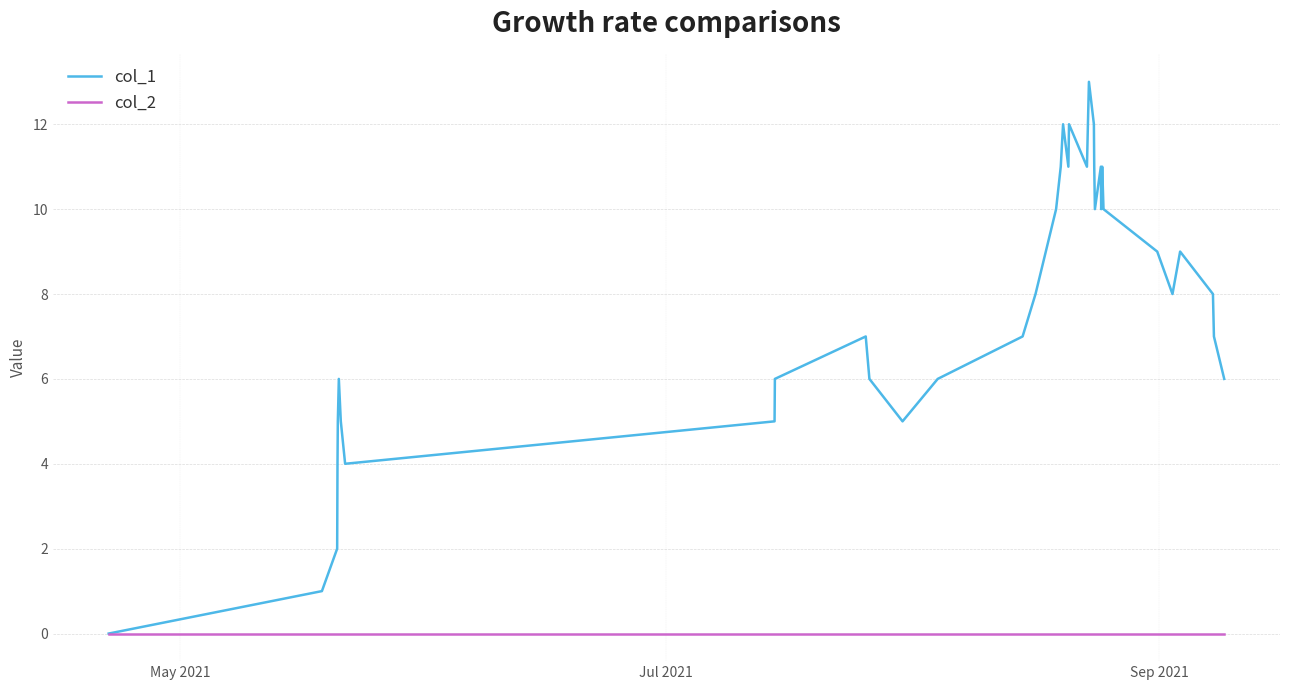

Which series has the largest total across all categories?

col_1